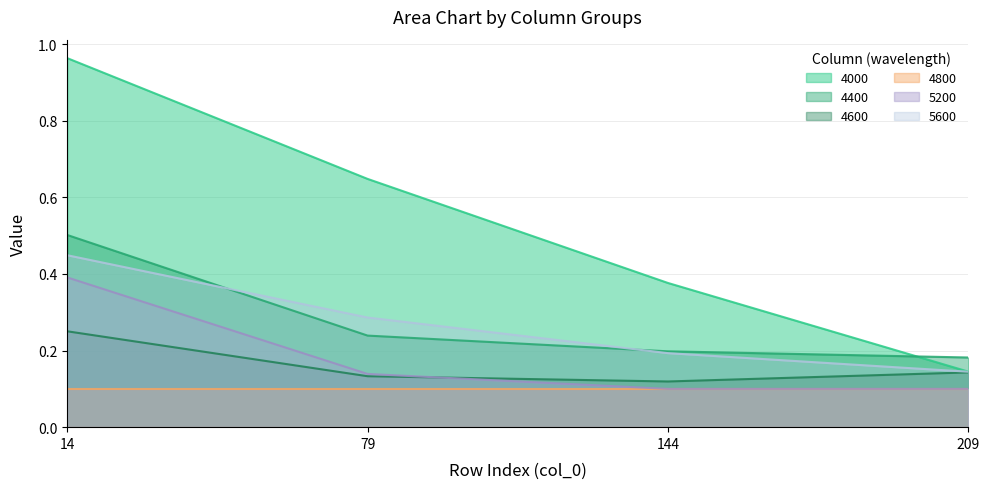

Rank the categories by 4000 value from lowest to highest.

209, 144, 79, 14